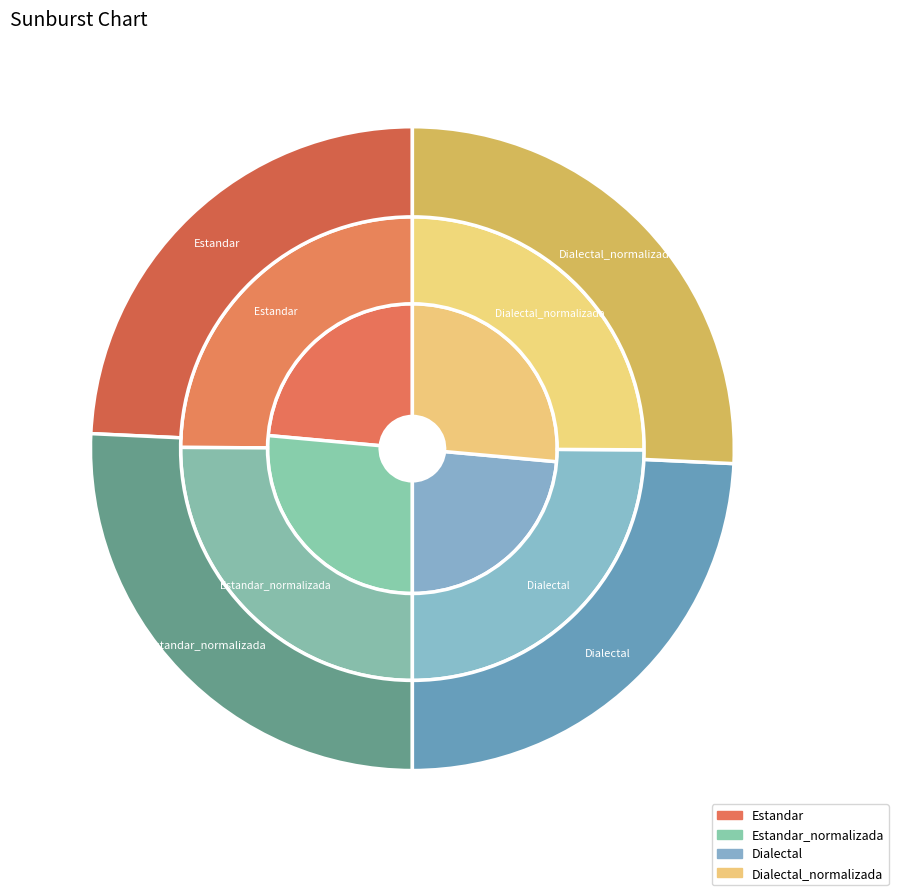

To the nearest percent, what percentage of the pie is Dialectal?

24%